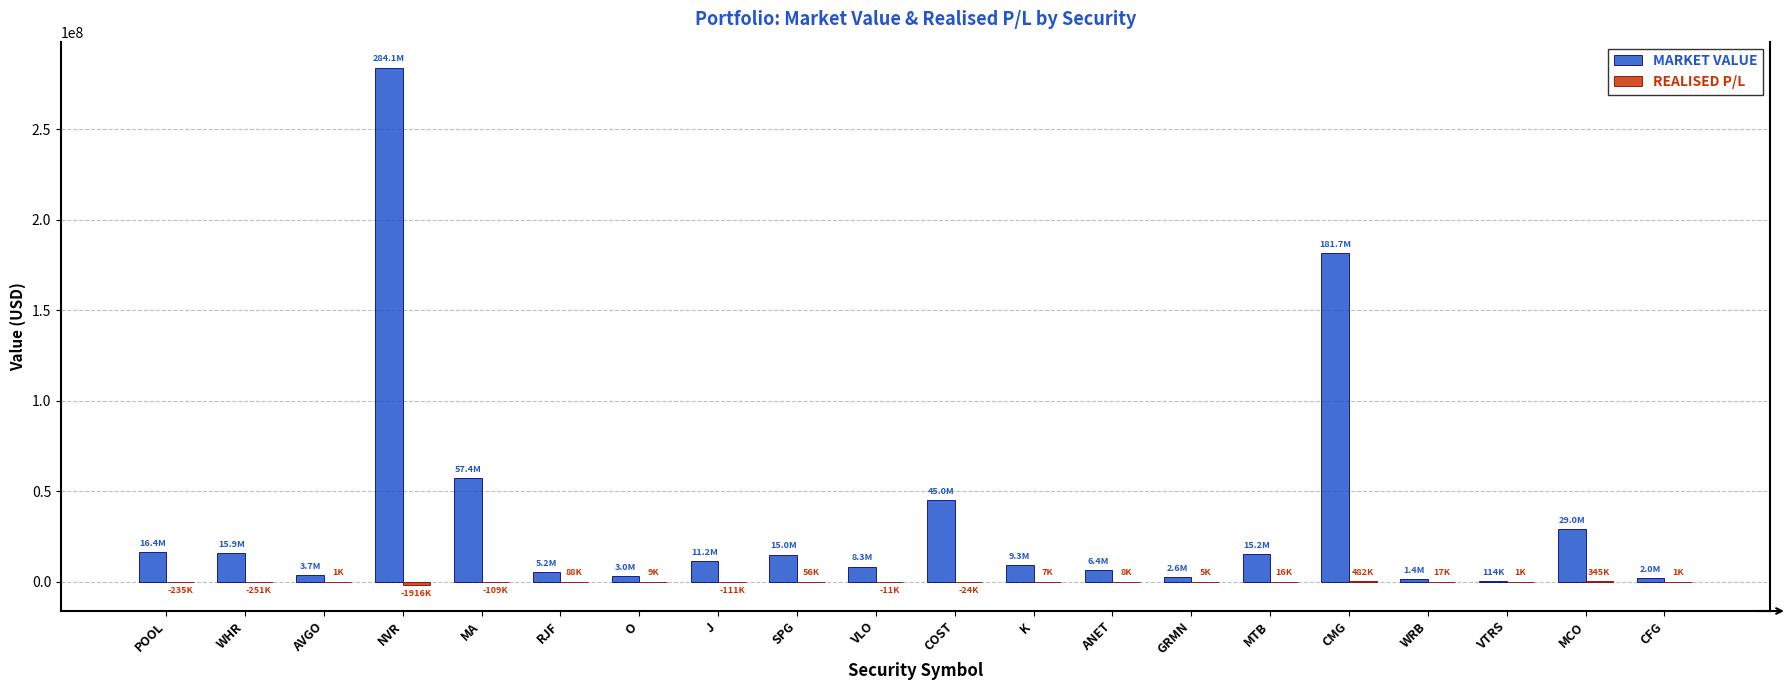

How many groups of bars are there?

20